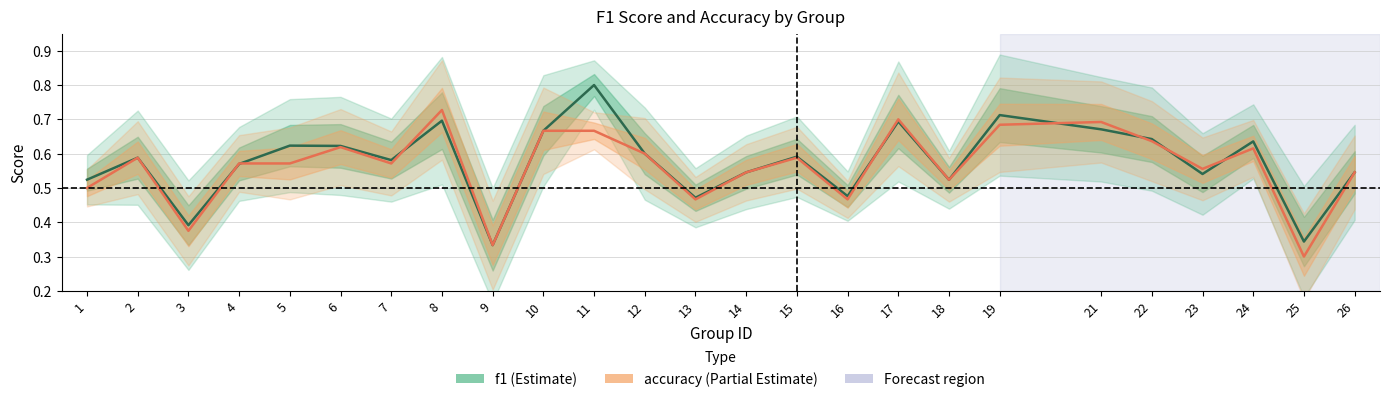

True or false: accuracy has a value of 1.0 at 22.

False